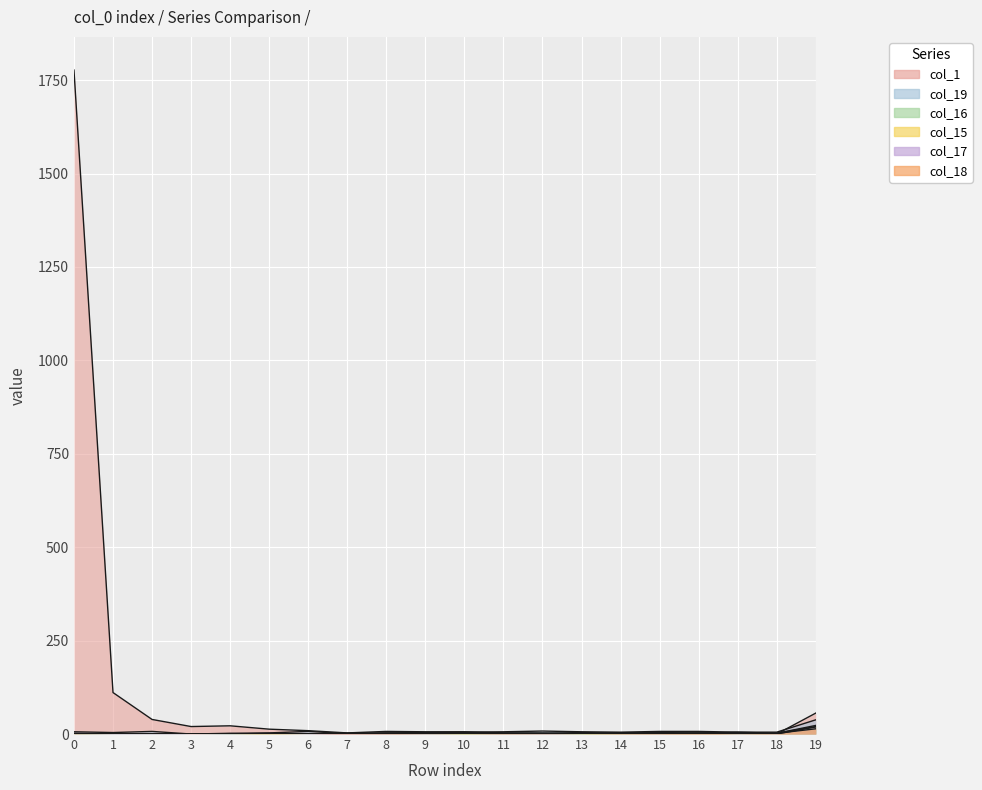

Where is the first local maximum for col_1?

4